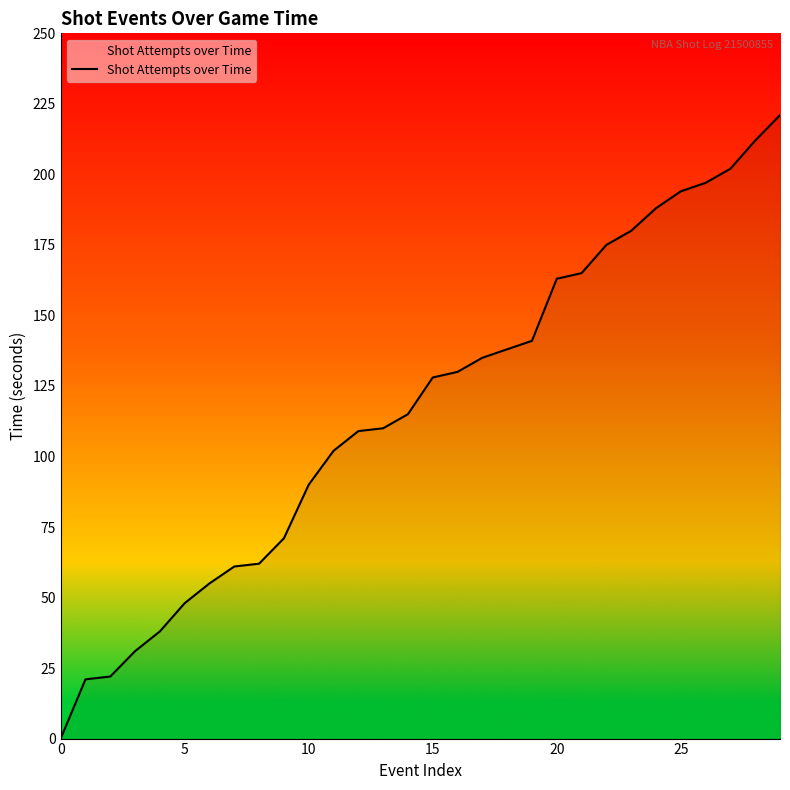

What is the difference between the maximum and minimum values?

221